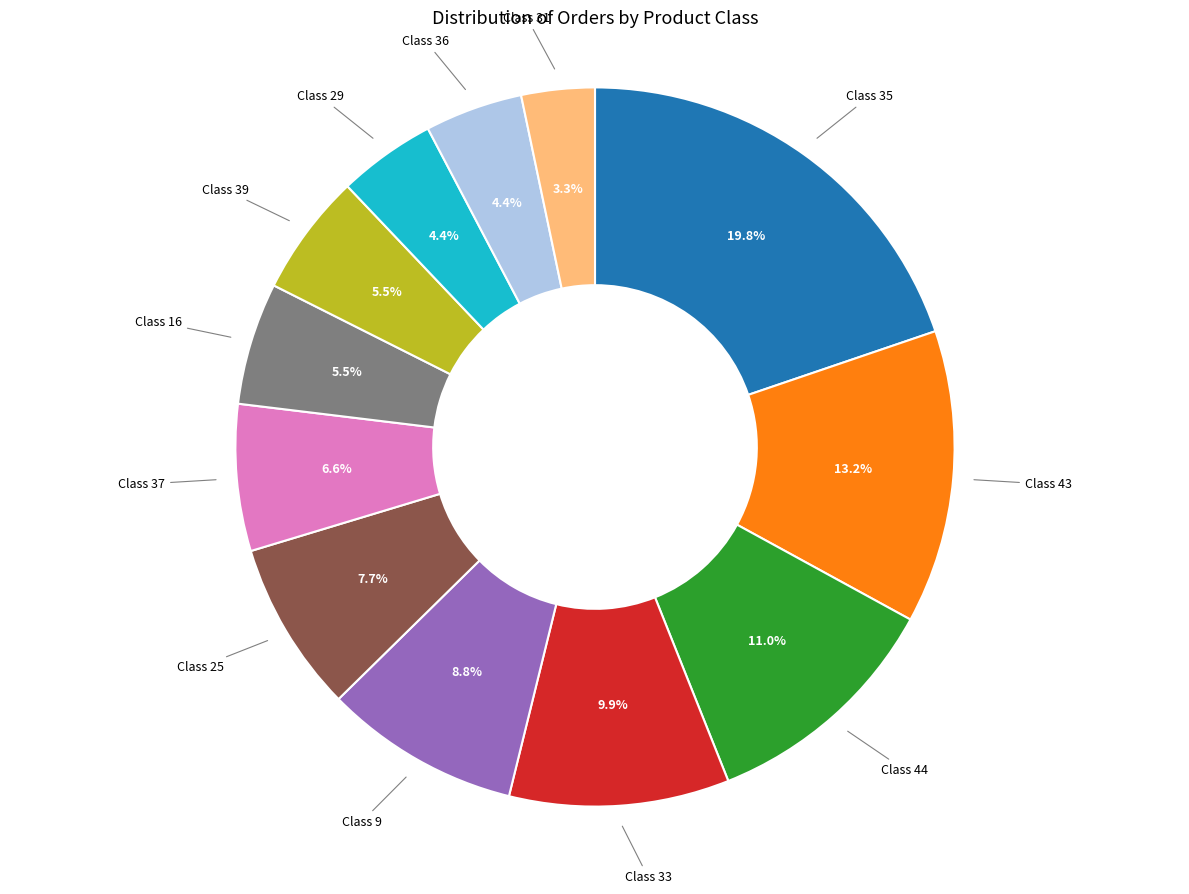

Which slice is the largest?

Class 35